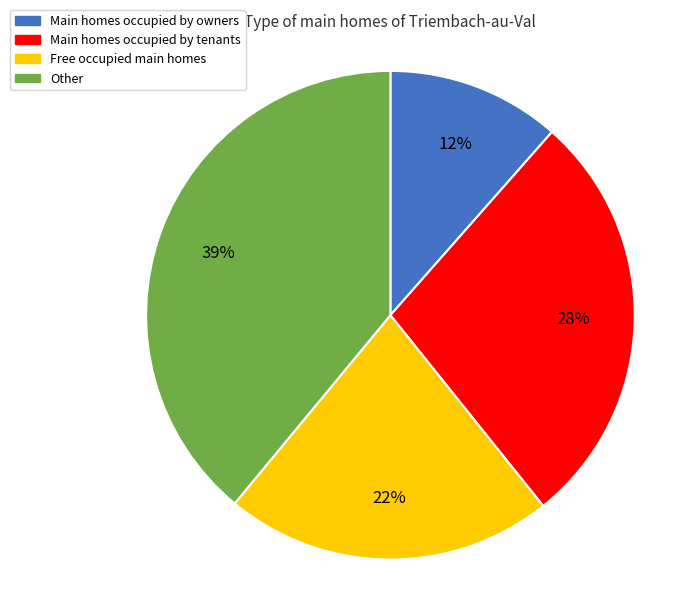

Do Main homes occupied by owners and Other together represent more than half of the pie?

Yes